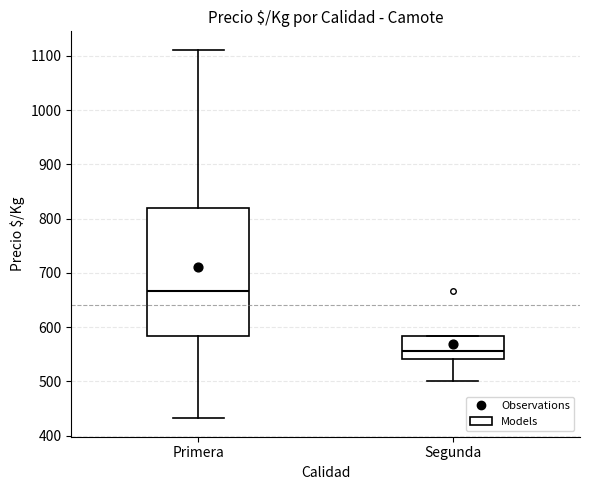

Reading left to right, transcribe this box plot: for each box, give where its median line is, the range the box spans, and where its two whiskers end, as read against the y-axis. The values are not printed on the chart, so give them approximately, as read against the axis.

Primera: median 670, box 580 to 820, whiskers 430 to 1110
Segunda: median 560, box 540 to 580, whiskers 500 to 580